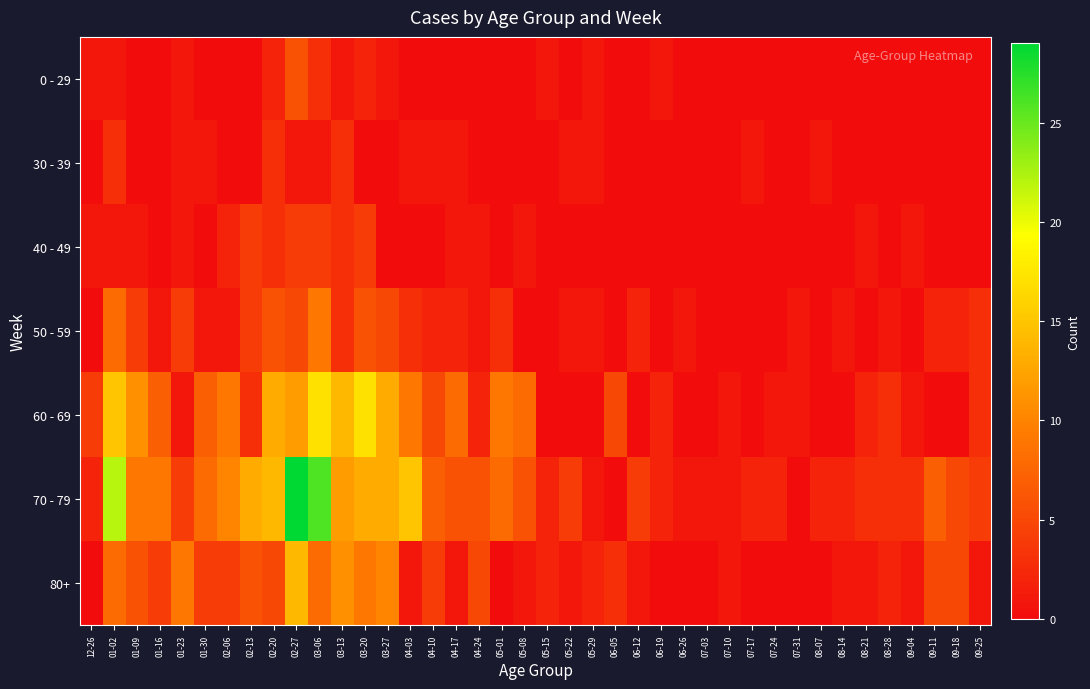

Which series has the largest total across all categories?

70 - 79